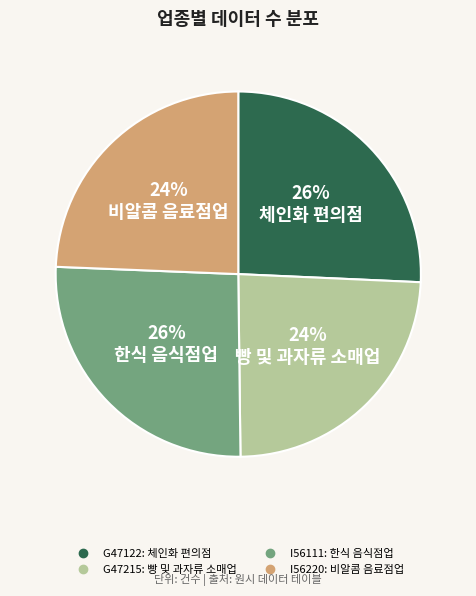

Is there any slice that represents more than half of the pie?

No